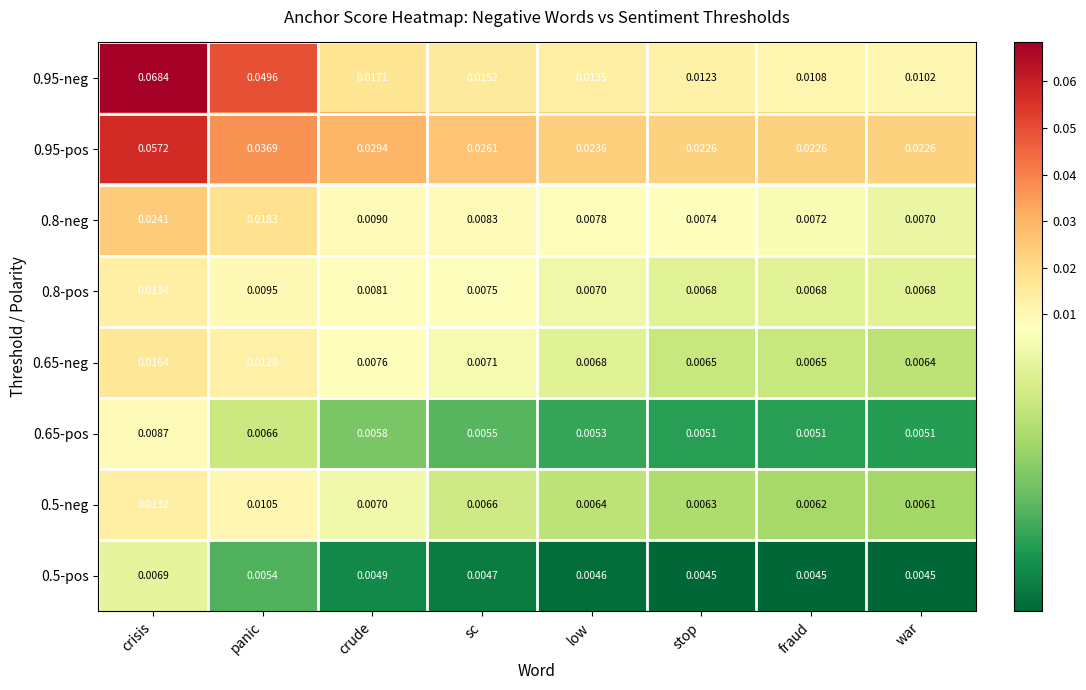

At which category does the chart reach its peak across all series?

crisis